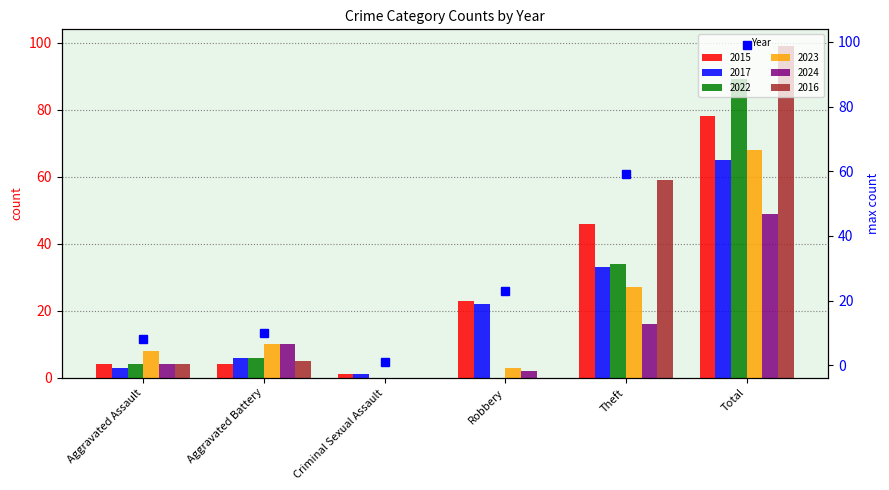

What is the label of the 6th bar from the right?

Aggravated Assault